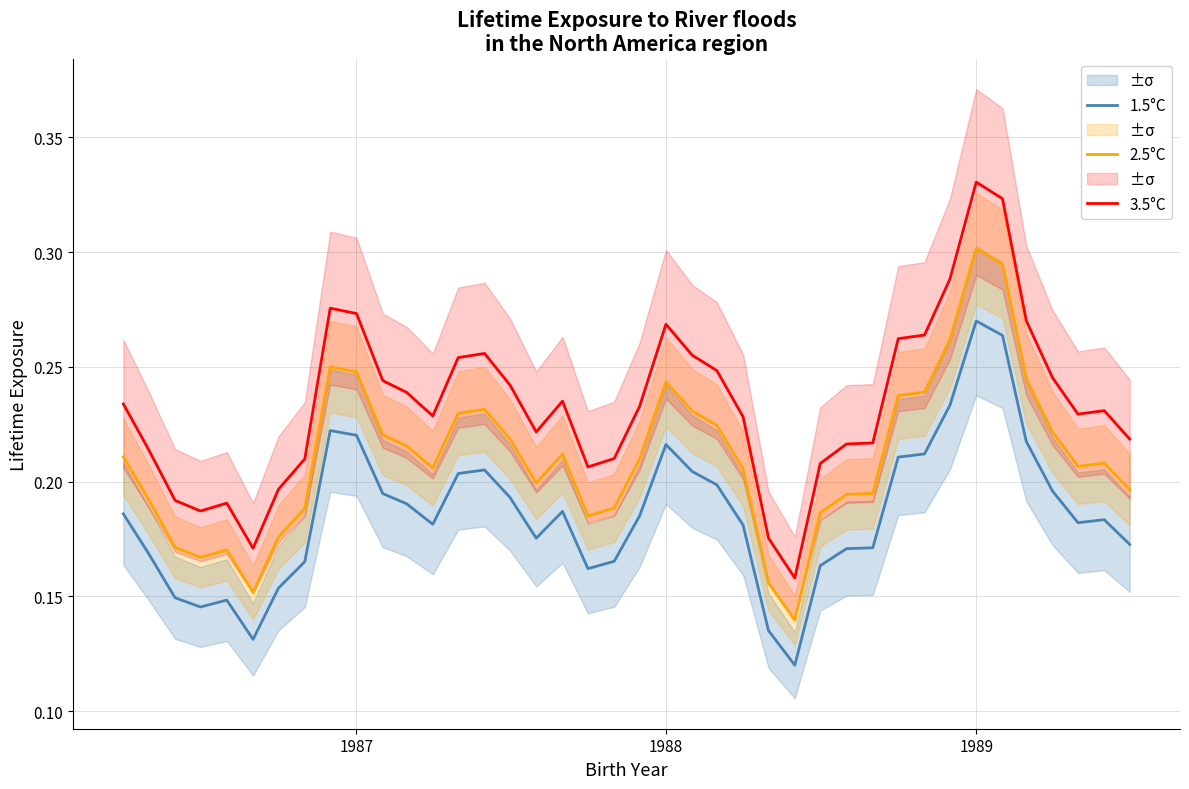

True or false: 3.5°C has a value of 0.2 at 1989.

False